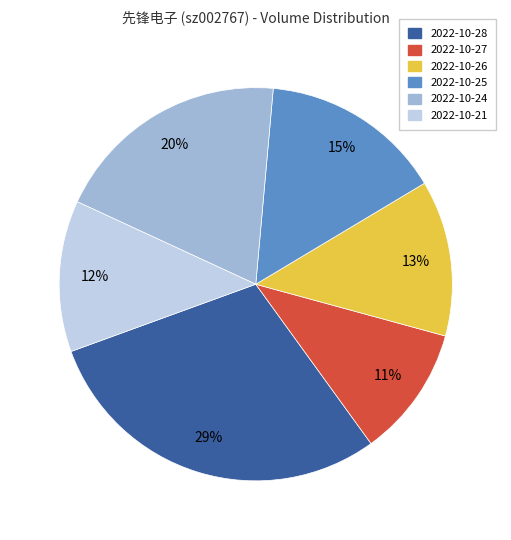

How many segments does this pie chart have?

6